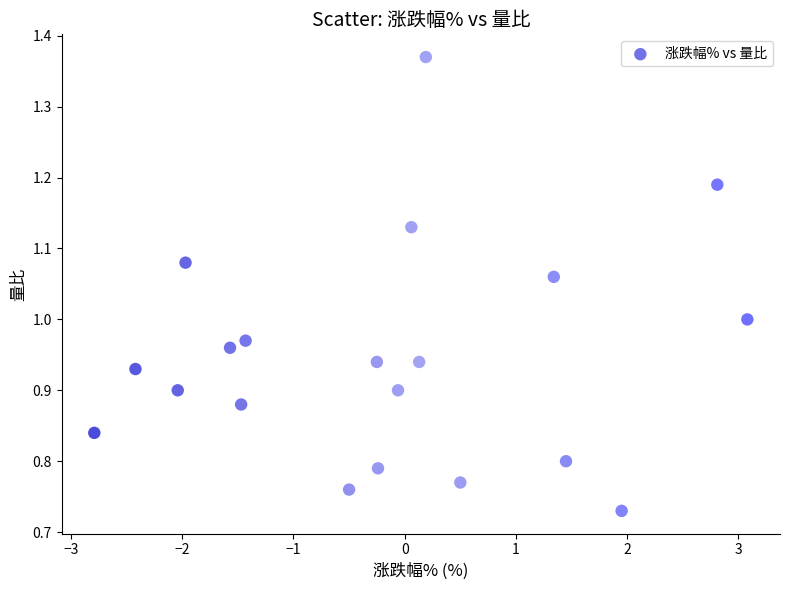

What is the range of X values (max minus min)?

5.9